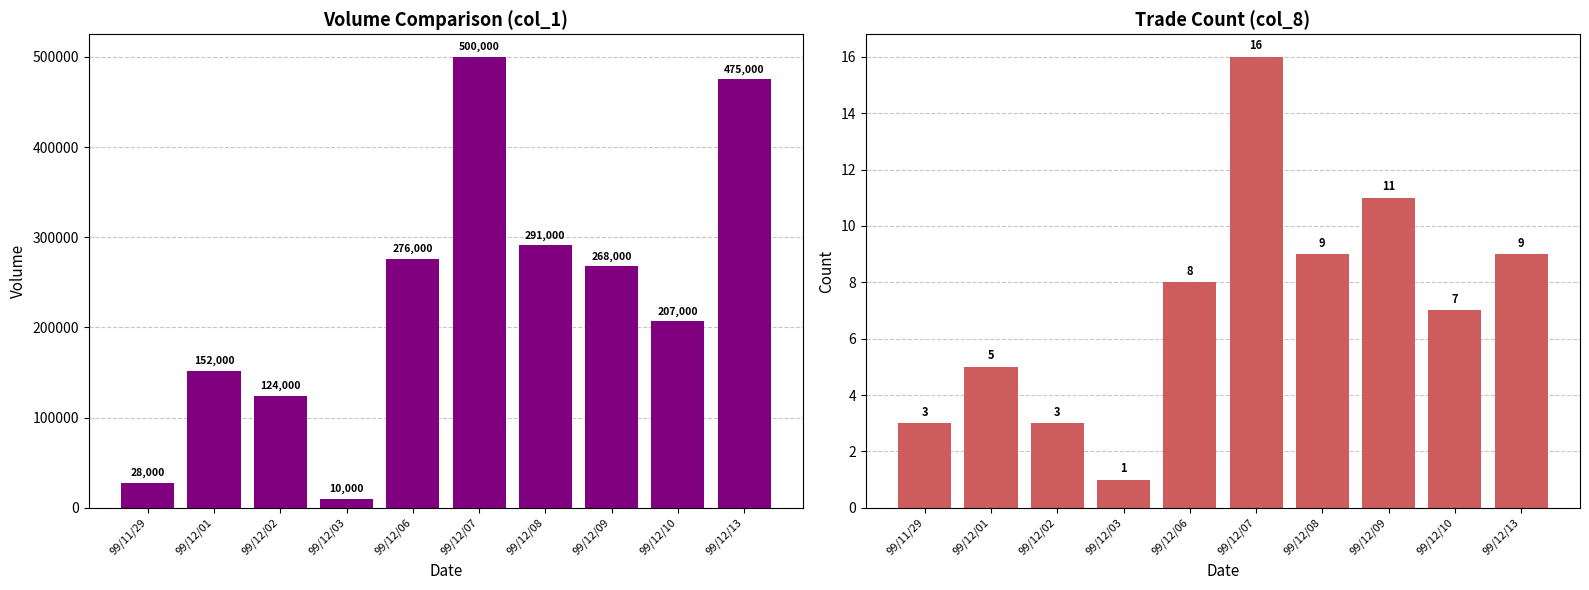

Rank the categories by col_8 value from lowest to highest.

99/12/03, 99/11/29, 99/12/02, 99/12/01, 99/12/10, 99/12/06, 99/12/08, 99/12/13, 99/12/09, 99/12/07